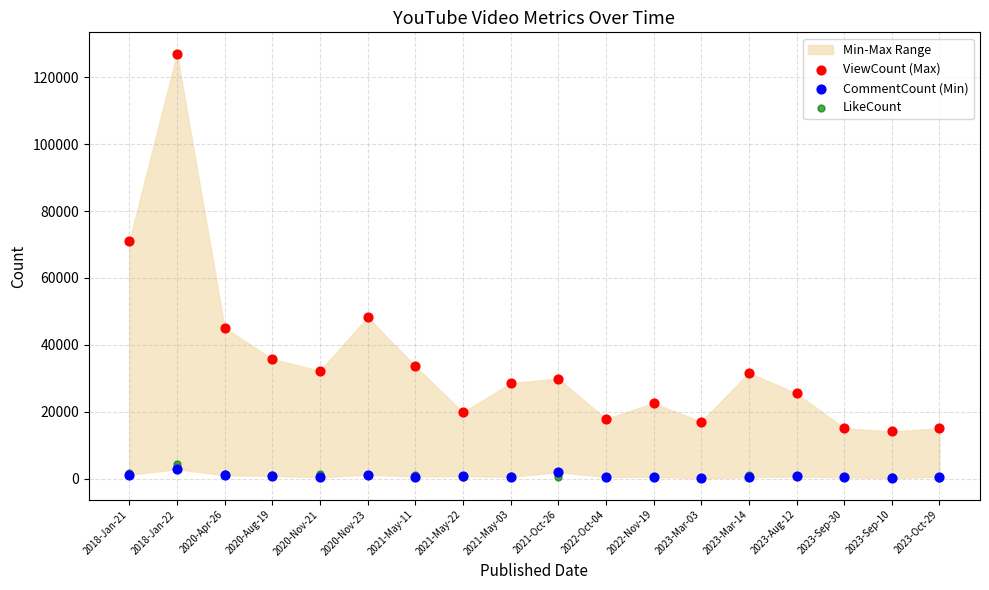

Across all series, what Y value is closest to 63592?

70985